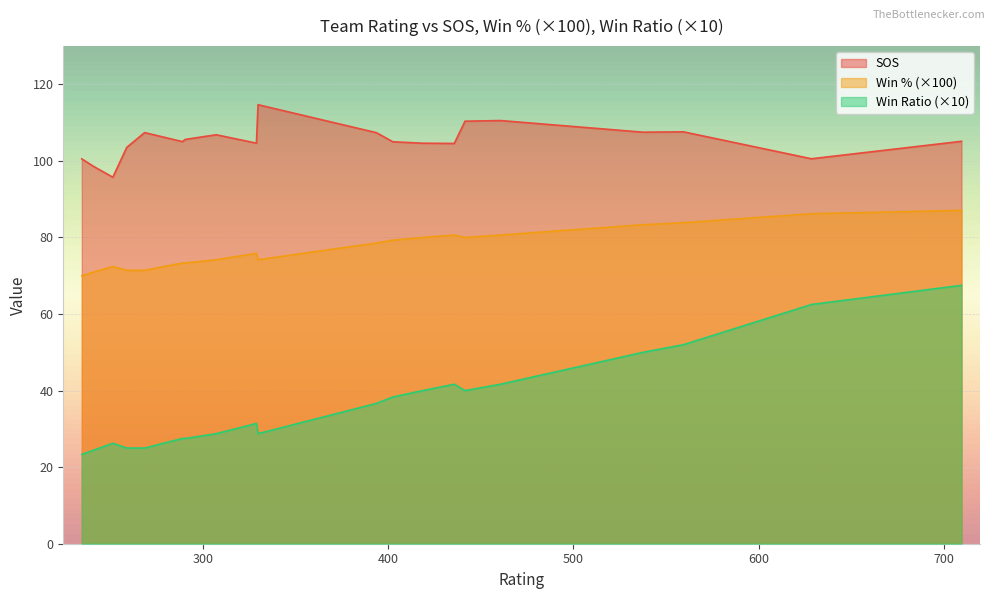

At how many categories does at least one series exceed 62?

20